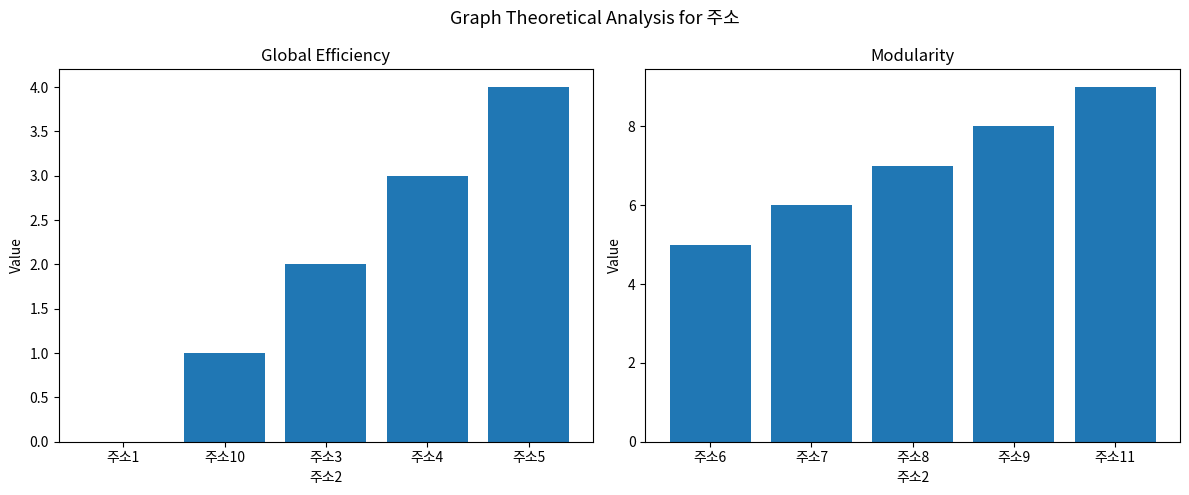

Is it true that col_1_left equals 7 at 주소5?

False